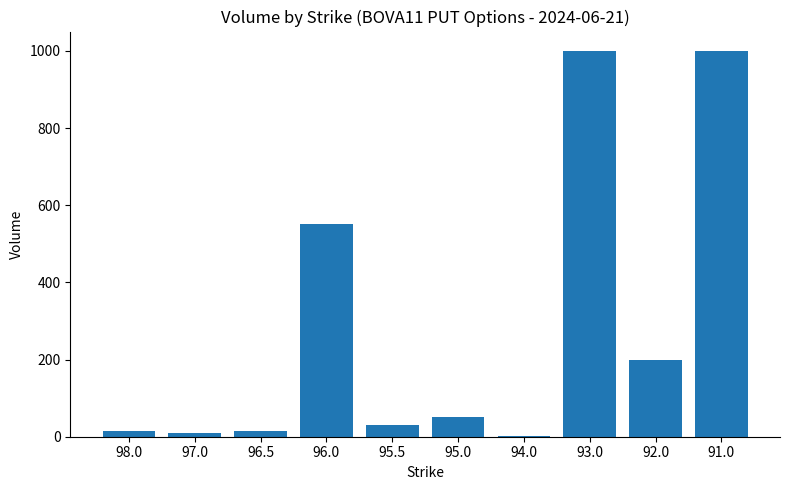

What is the greatest value displayed?

1000